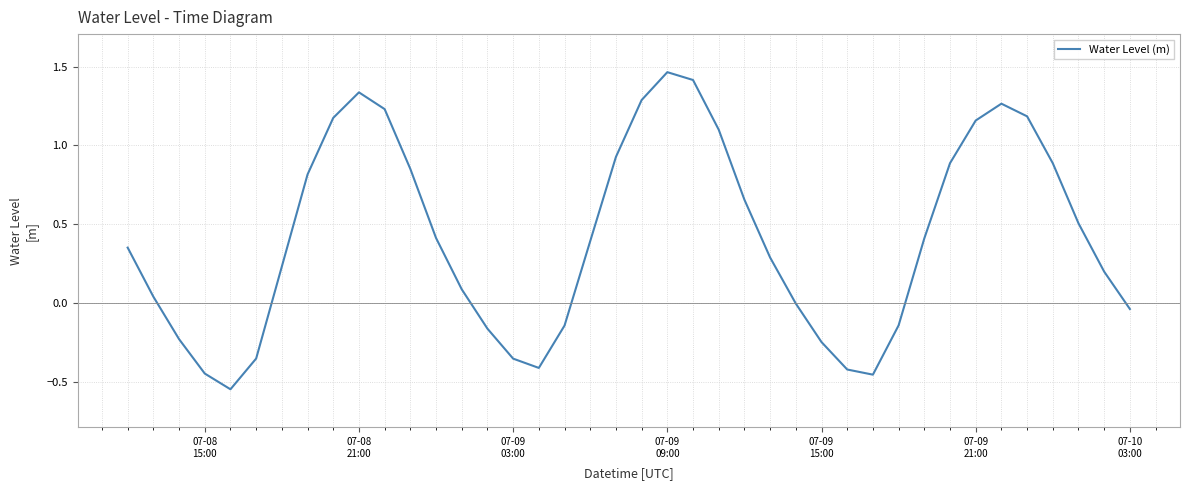

What is the difference between the maximum and minimum values?

2.0